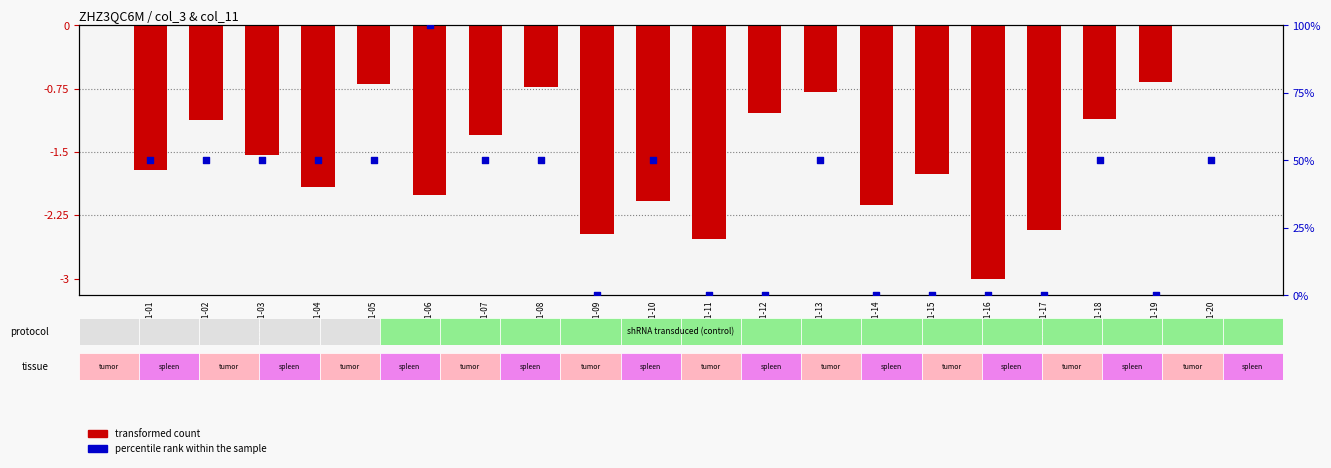

Which series has the largest total across all categories?

percentile rank within the sample